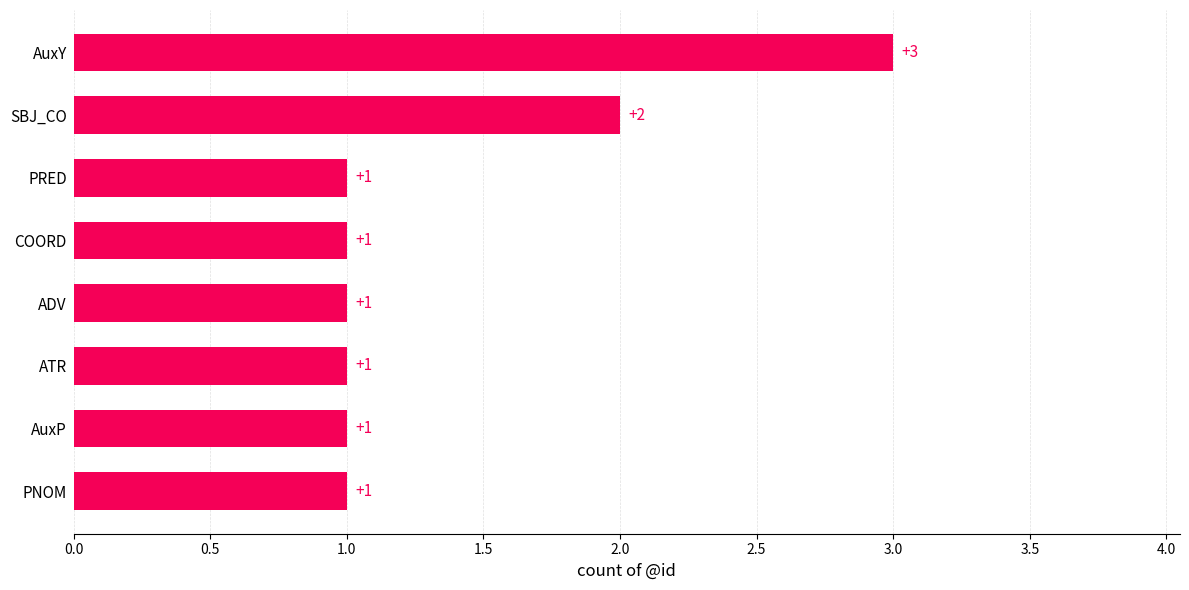

What is the maximum value shown in the chart?

3